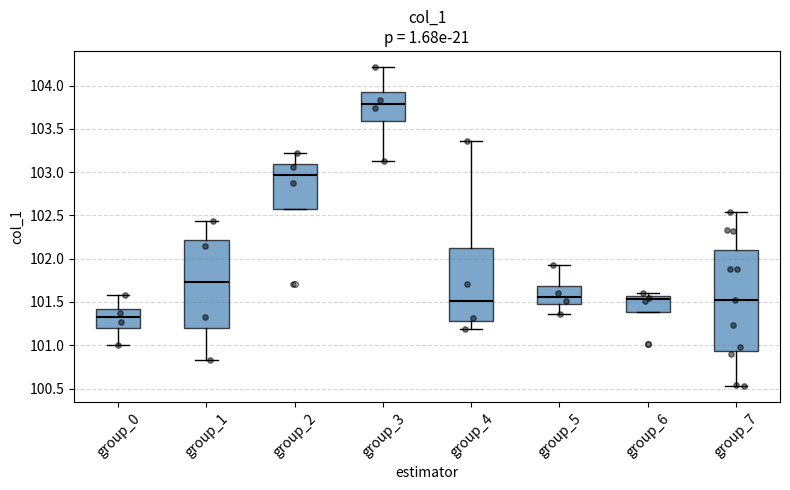

Which box has the lowest median line?

group_0